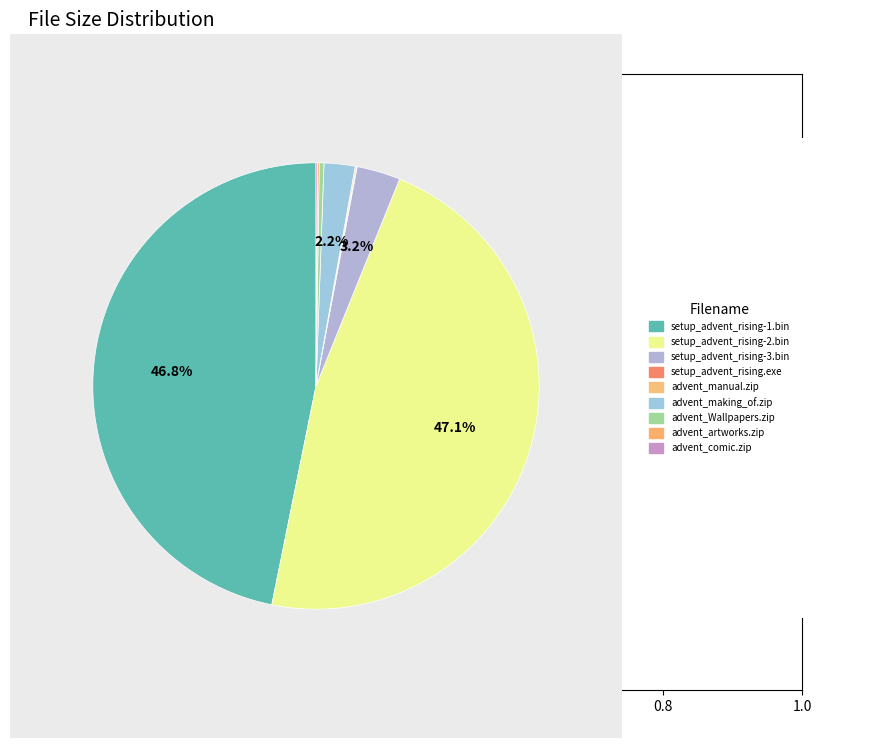

Count the number of slices in the pie.

9